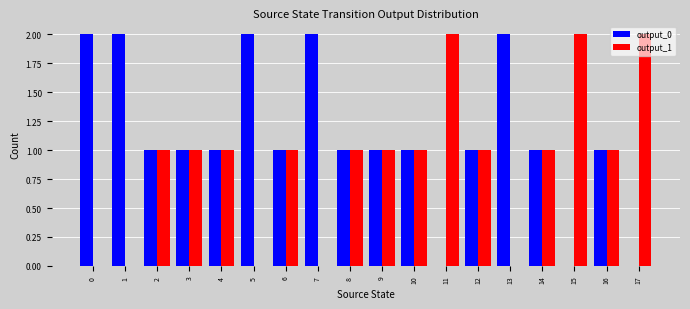

How many groups of bars are there?

18